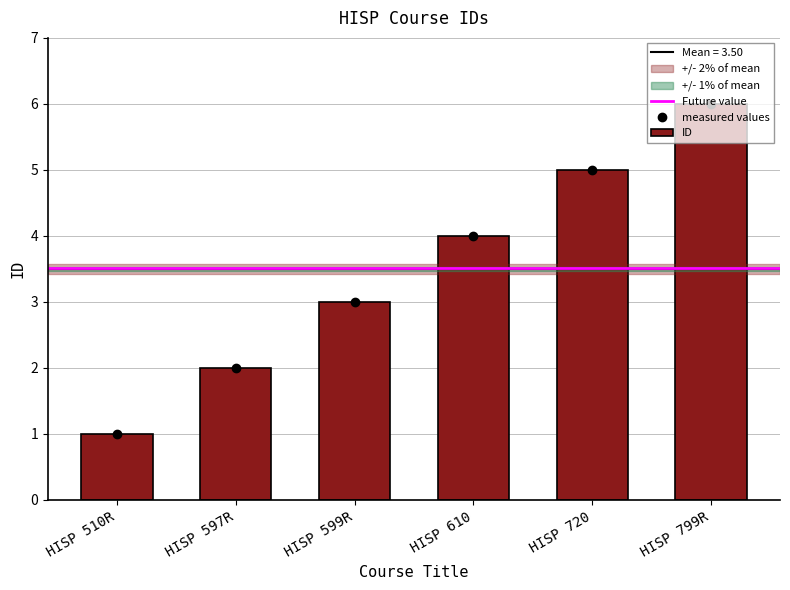

What is the label of the 1st bar from the left?

HISP 510R